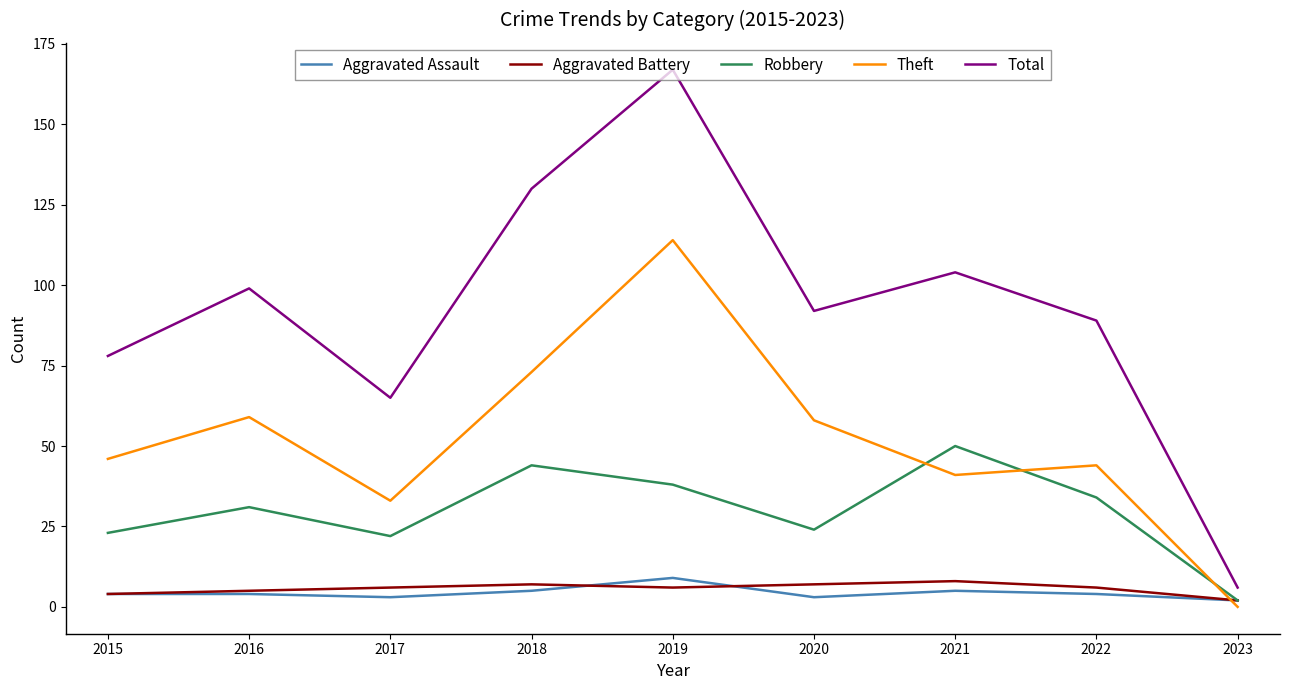

Count the number of data series in this chart.

5